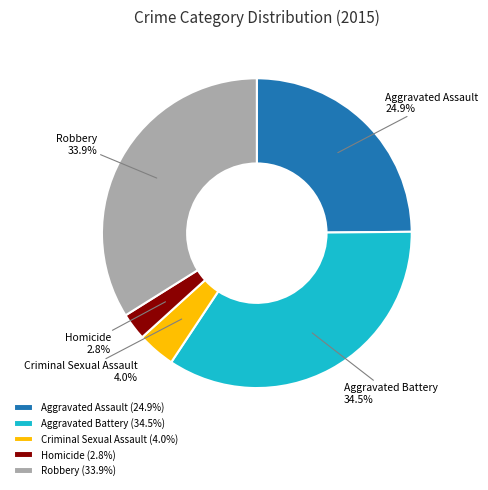

The Aggravated Battery slice represents 47% of the pie. True or false?

False